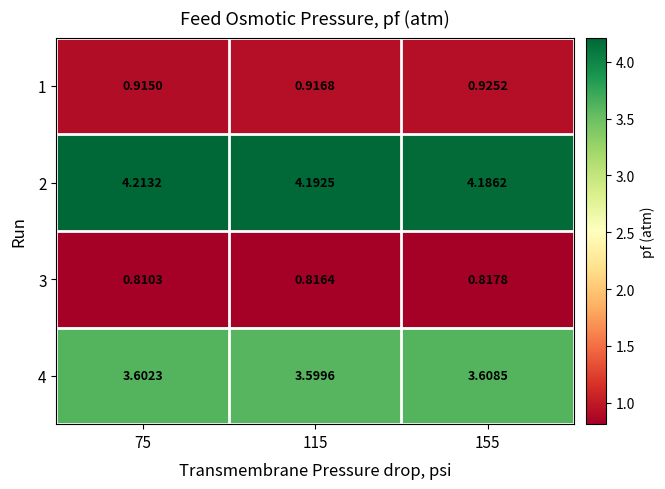

Which series has the largest total across all categories?

2